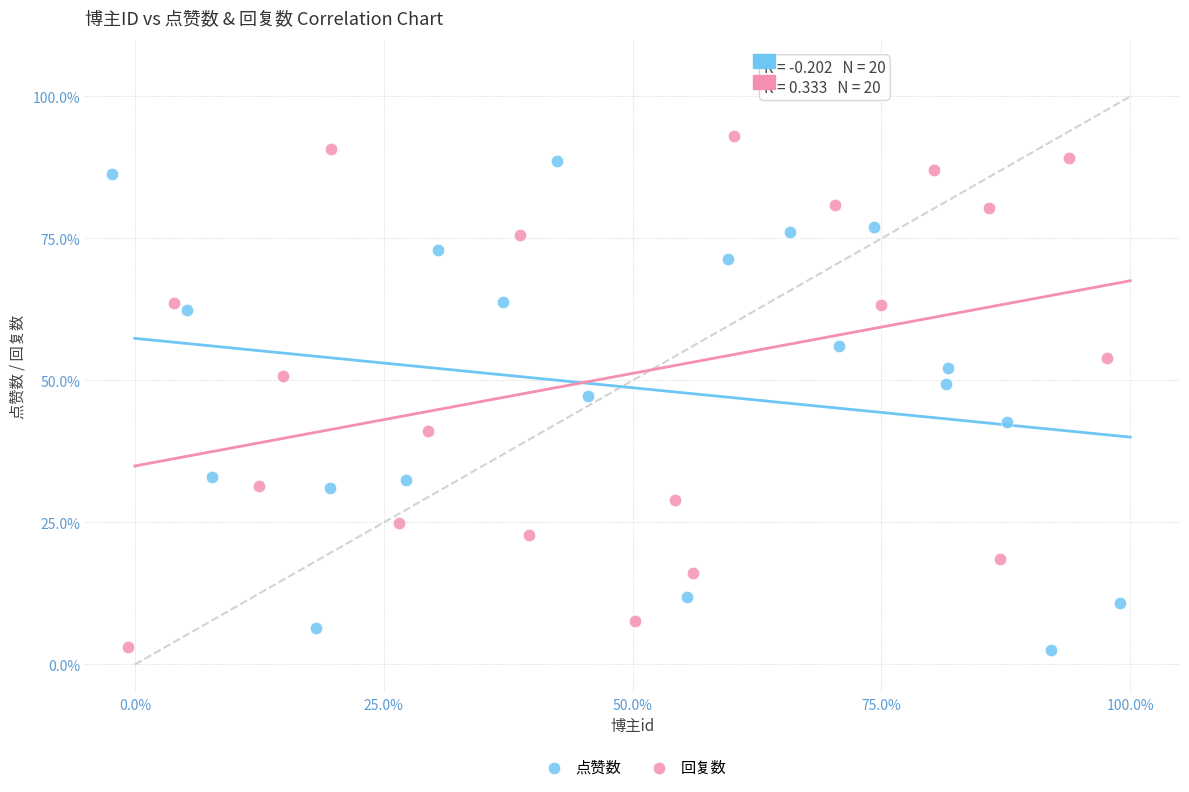

Which series has the largest Y range (max minus min)?

回复数